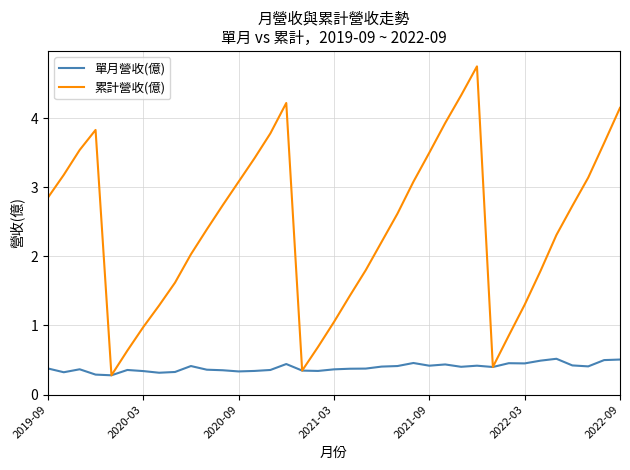

Rank the series by their maximum value, from lowest to highest.

單月營收(億), 累計營收(億)